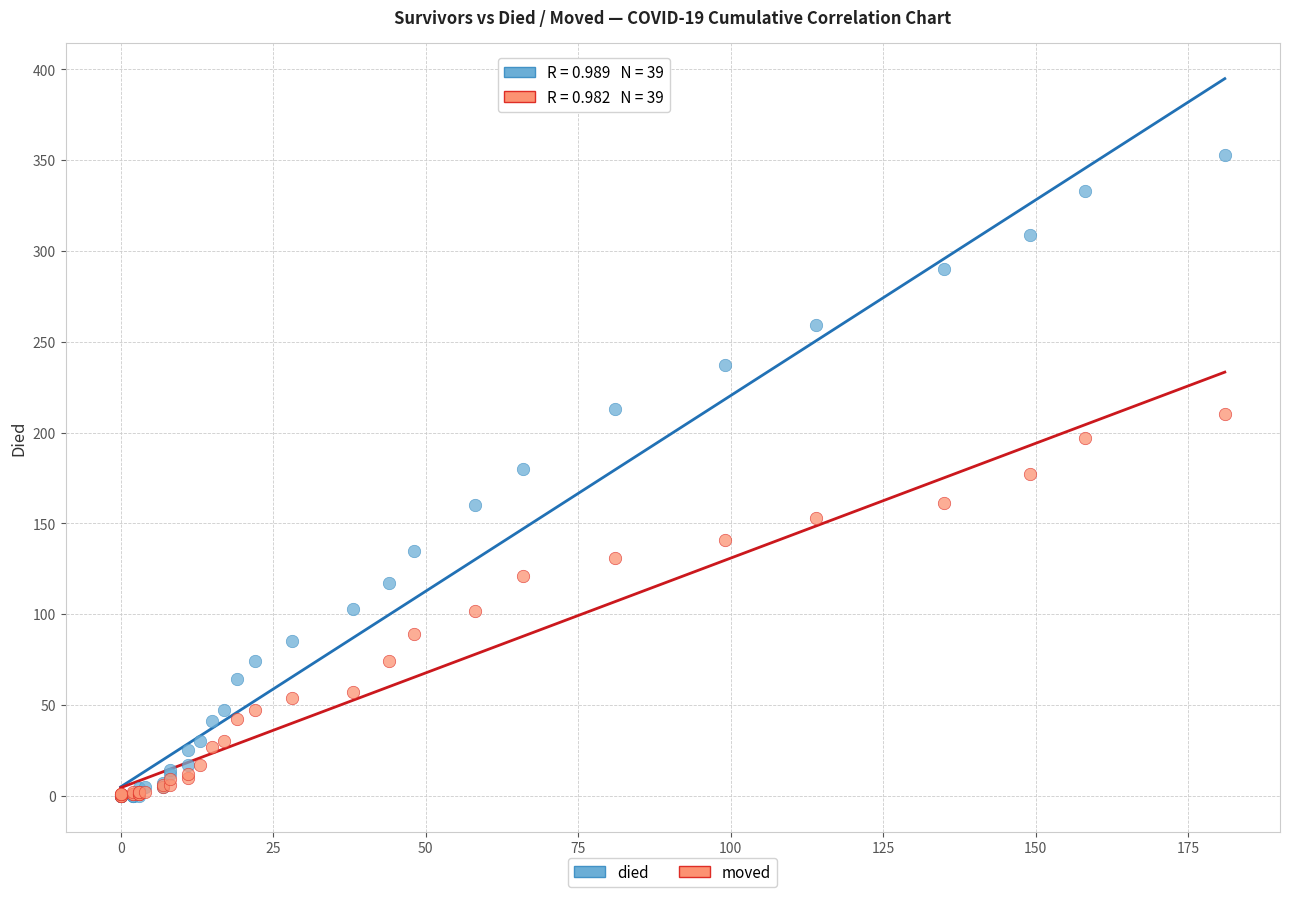

Which series reaches the maximum Y coordinate?

died